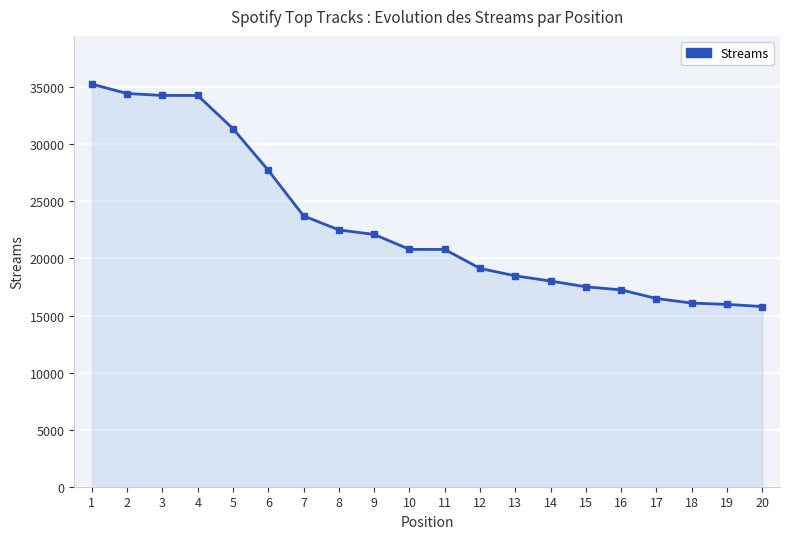

What is the difference between the values at 19 and 3?

18308